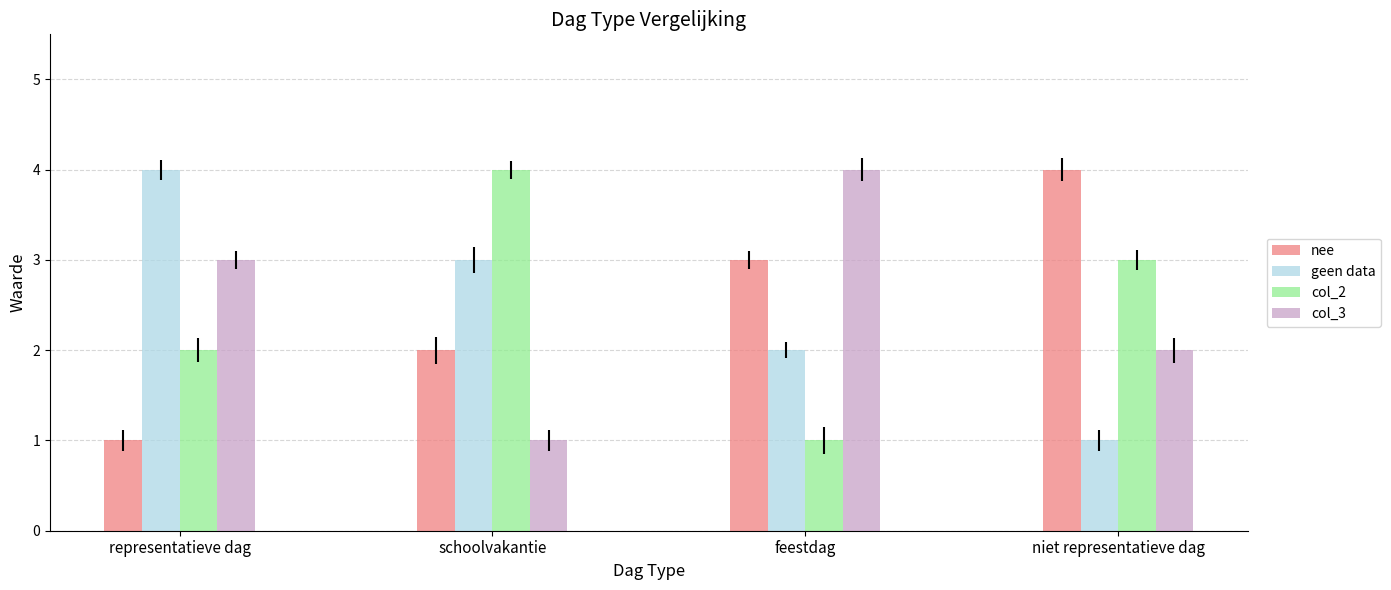

What value does the nee series have at feestdag?

3